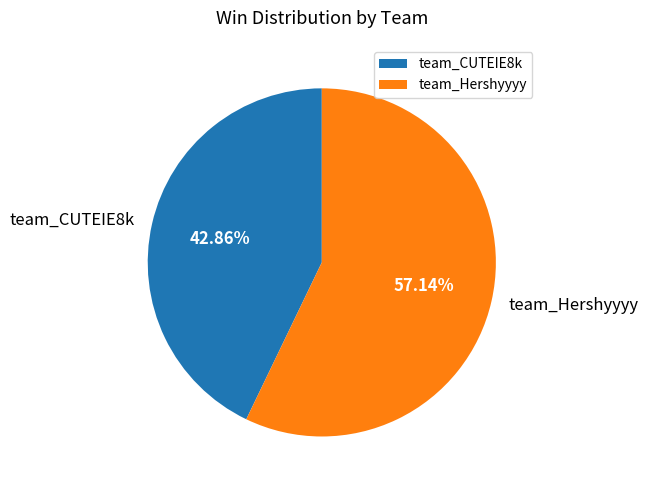

What percentage is NOT represented by team_CUTEIE8k?

57.1%